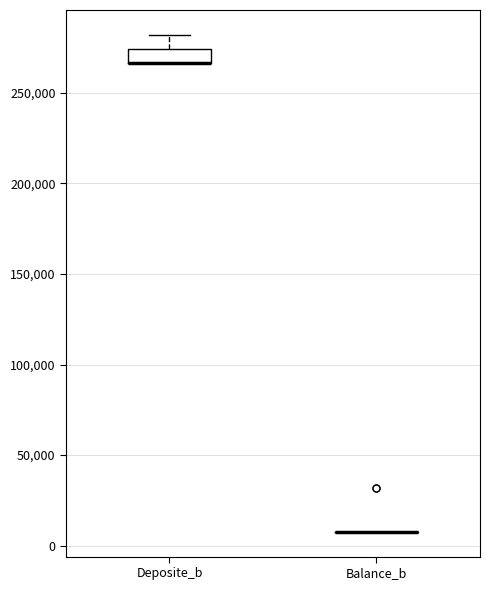

Comparing the boxes themselves (not the whiskers), which one is the tallest?

Deposite_b